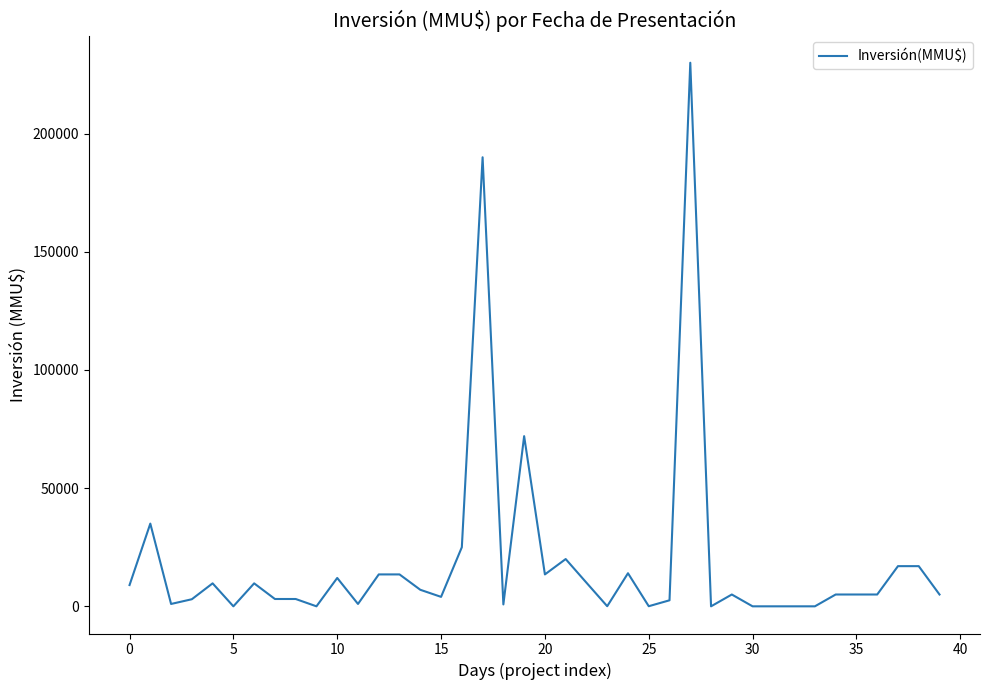

What is the difference between the maximum and minimum values?

230000